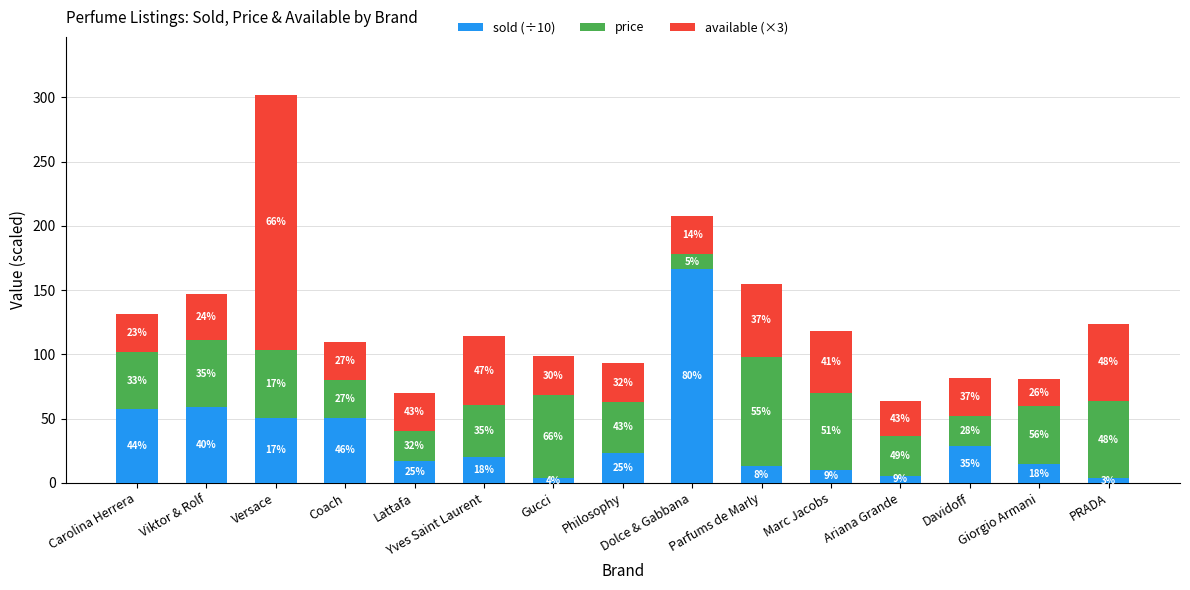

How many bars are there in total?

15